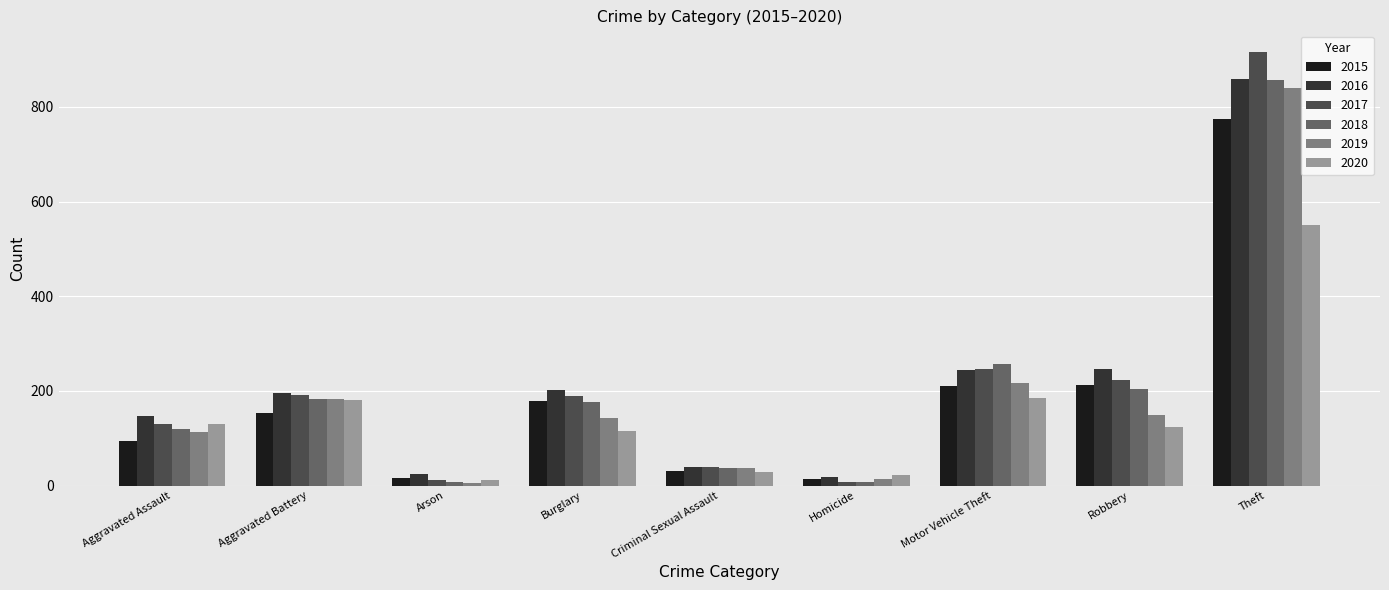

Where does the 2017 series first go above 189?

Aggravated Battery